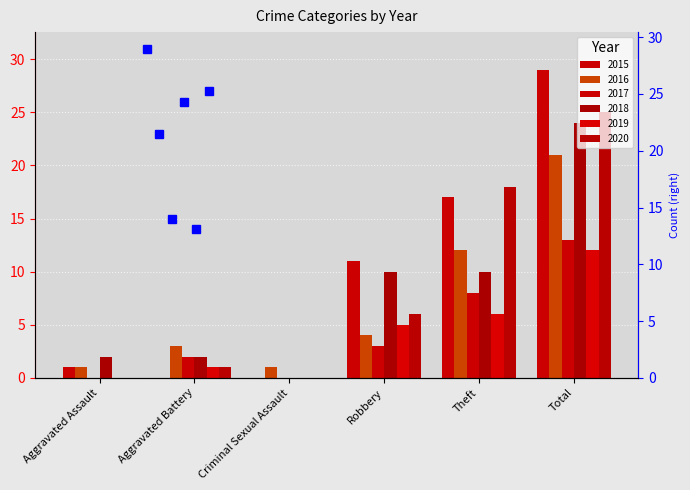

How many groups of bars are there?

6